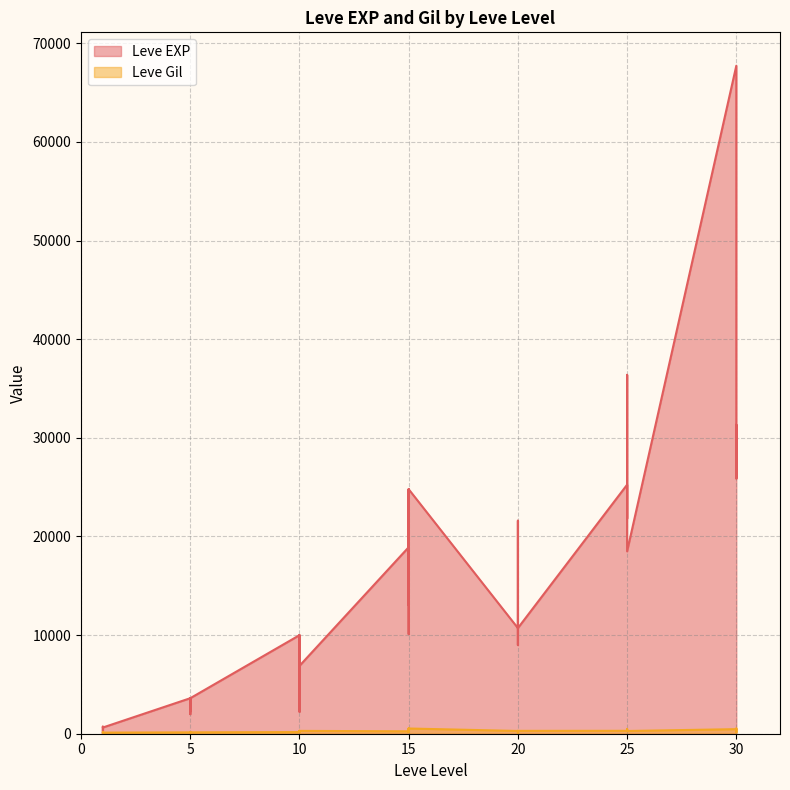

Does the chart display data point markers on the line(s)?

No